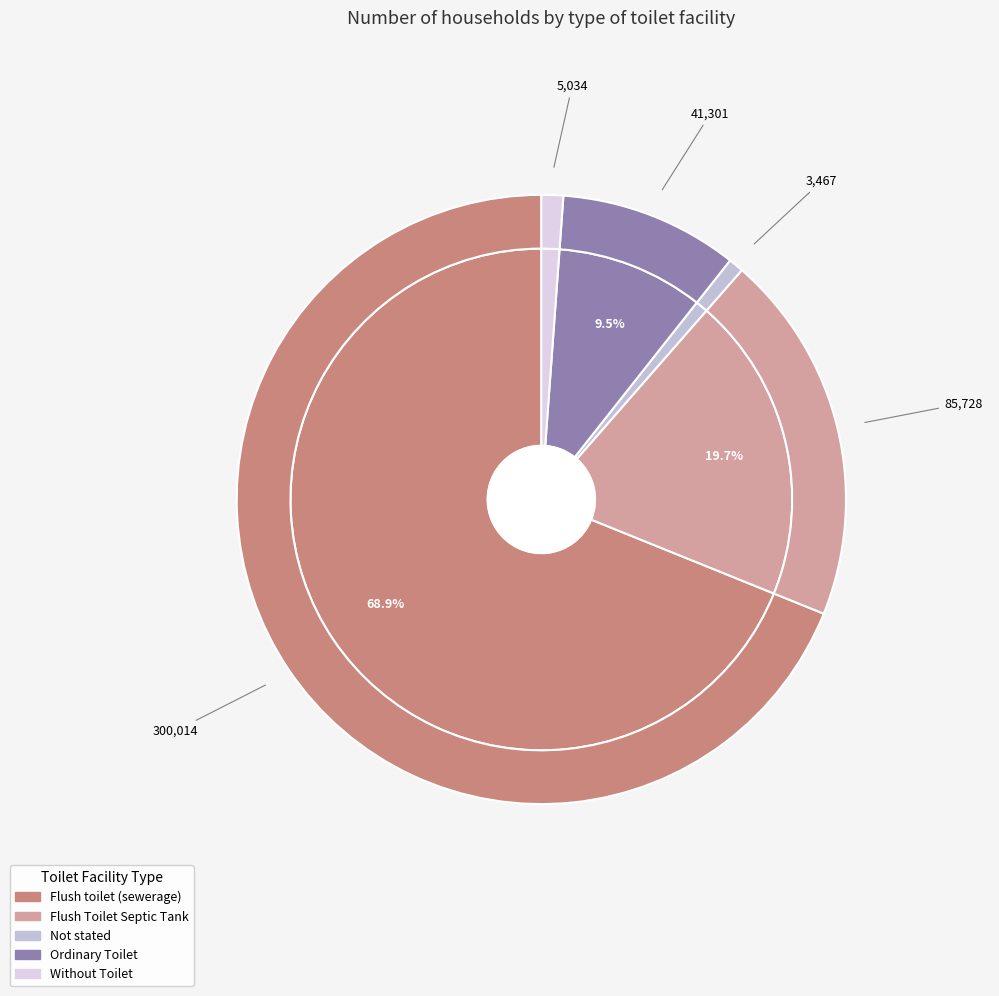

True or false: Ordinary Toilet accounts for 1% of the total.

False